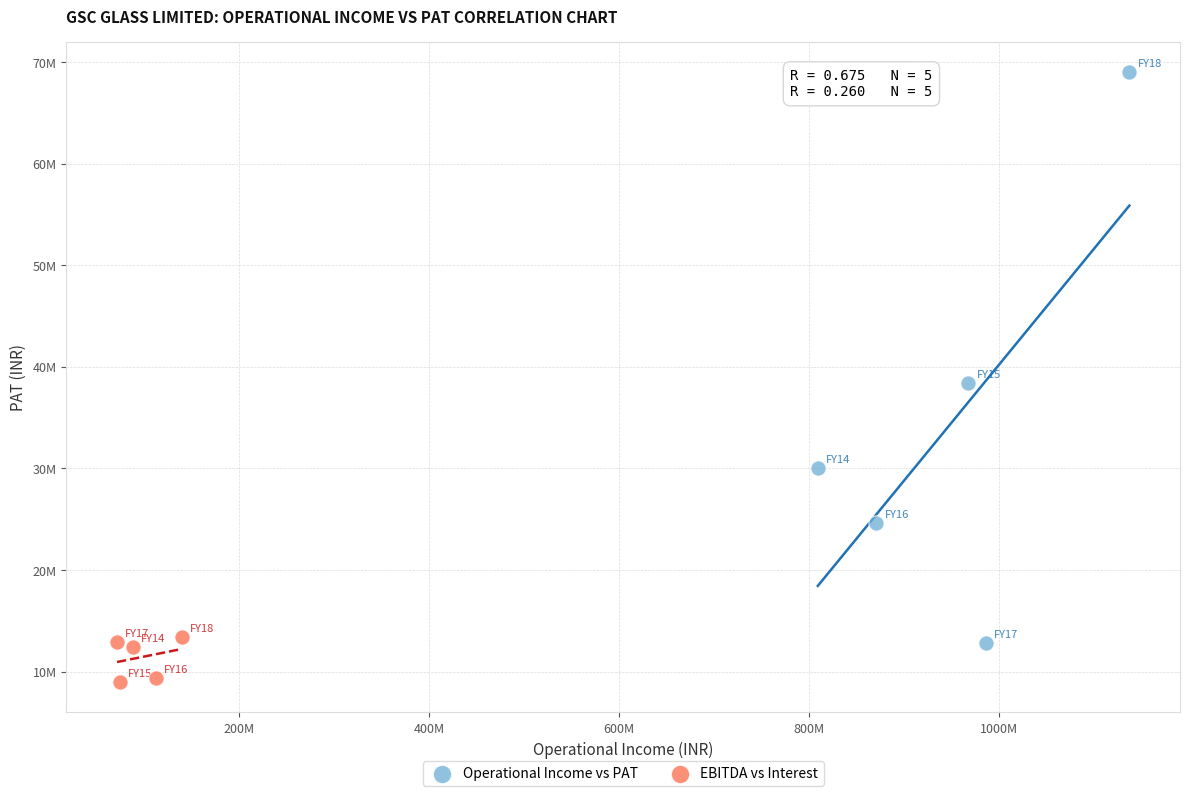

What are all the series names shown in the legend?

Operational Income vs PAT, EBITDA vs Interest